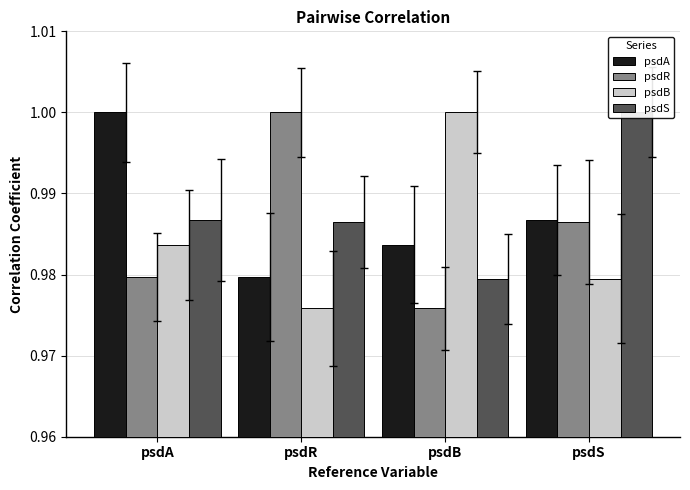

Rank the series at psdB from highest to lowest value.

psdB, psdA, psdS, psdR